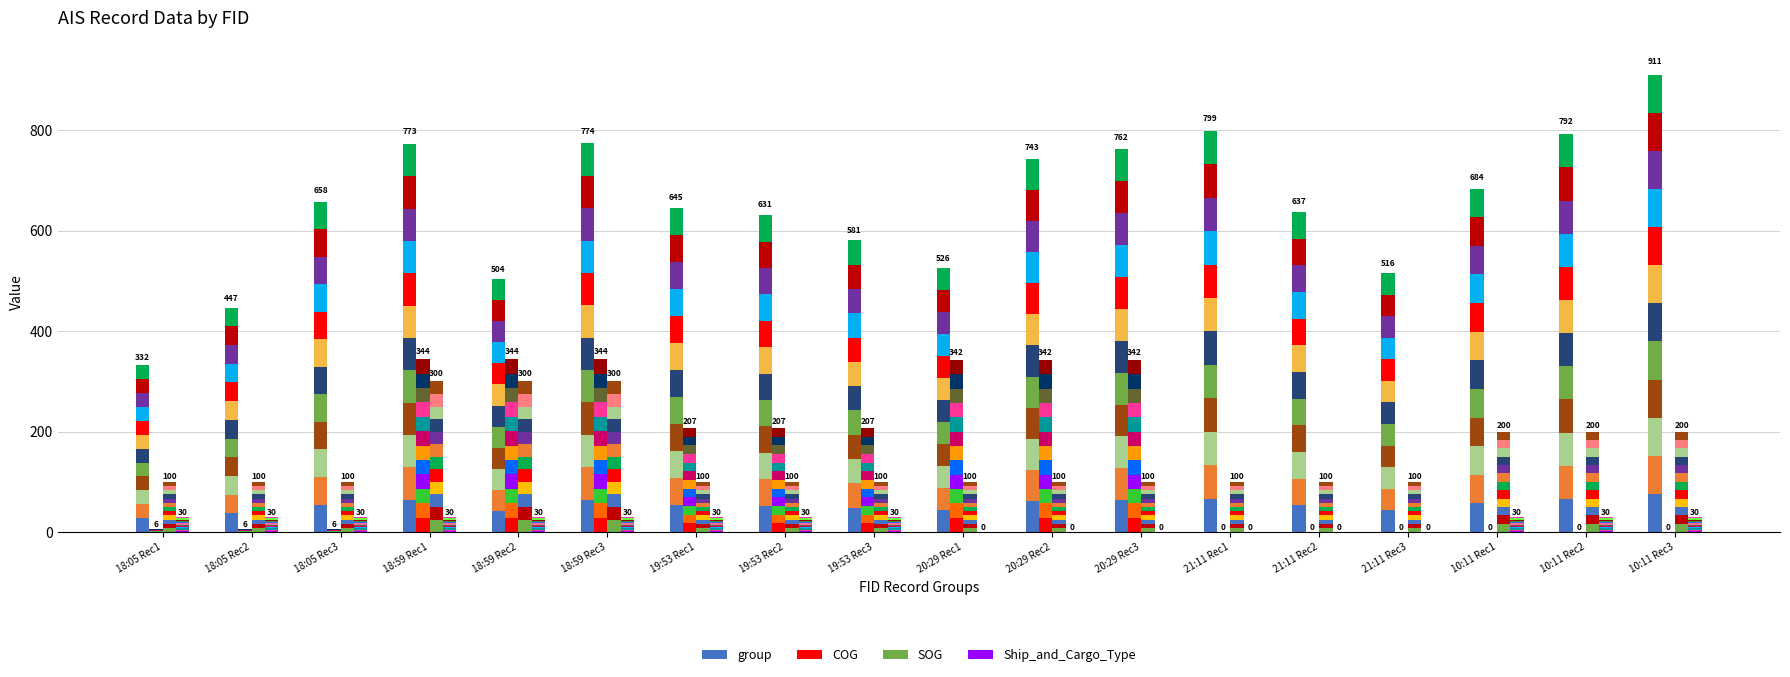

What is the spread (max minus min) of values at 19:53 Rec2?

50.1